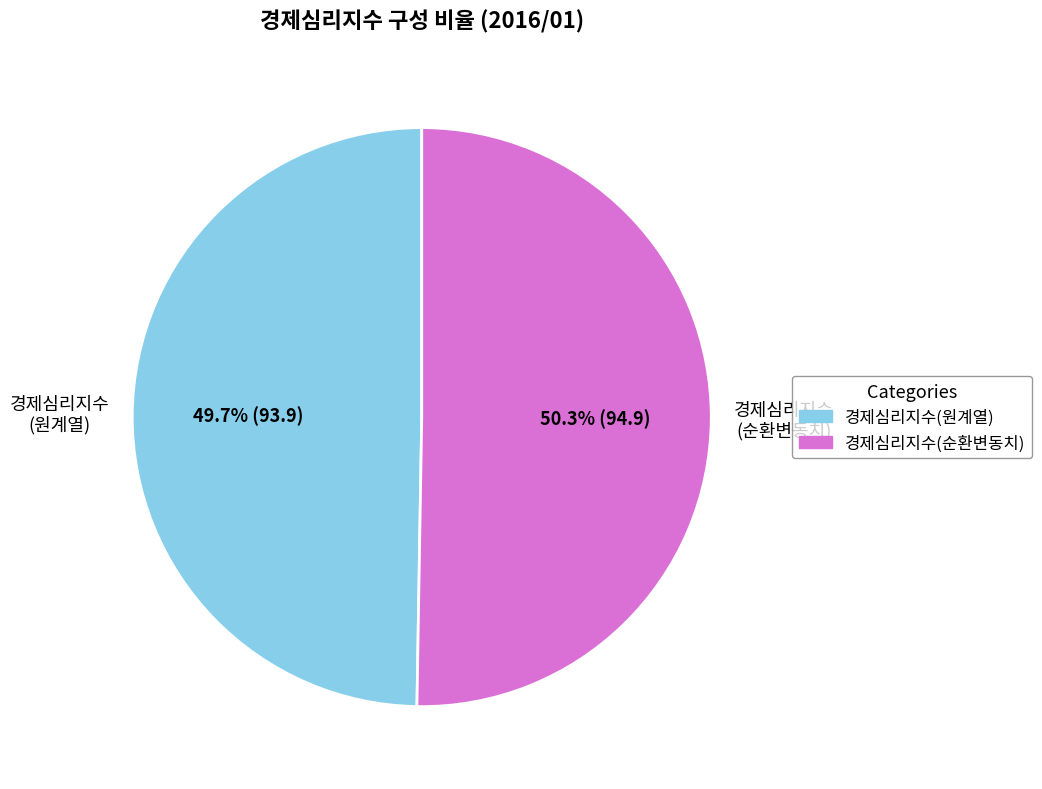

How many slices are in this pie chart?

2